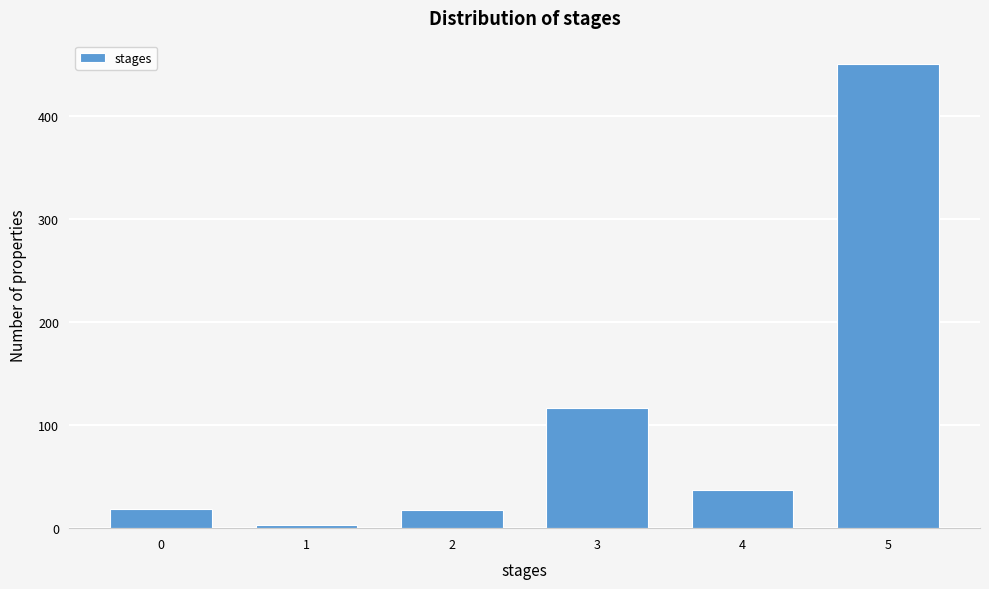

What is the maximum value shown in the chart?

451